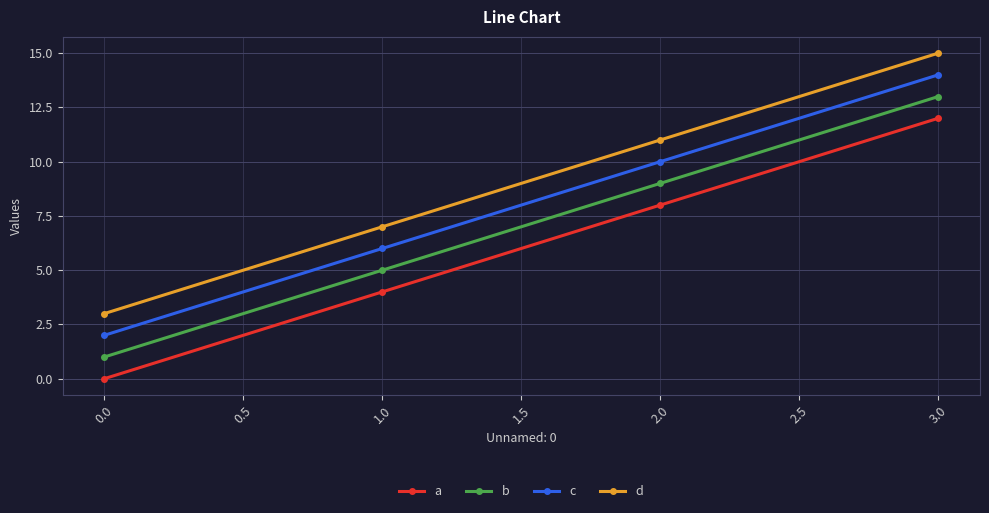

List the labels in order of d value, largest first.

3.0, 2.0, 1.0, 0.0